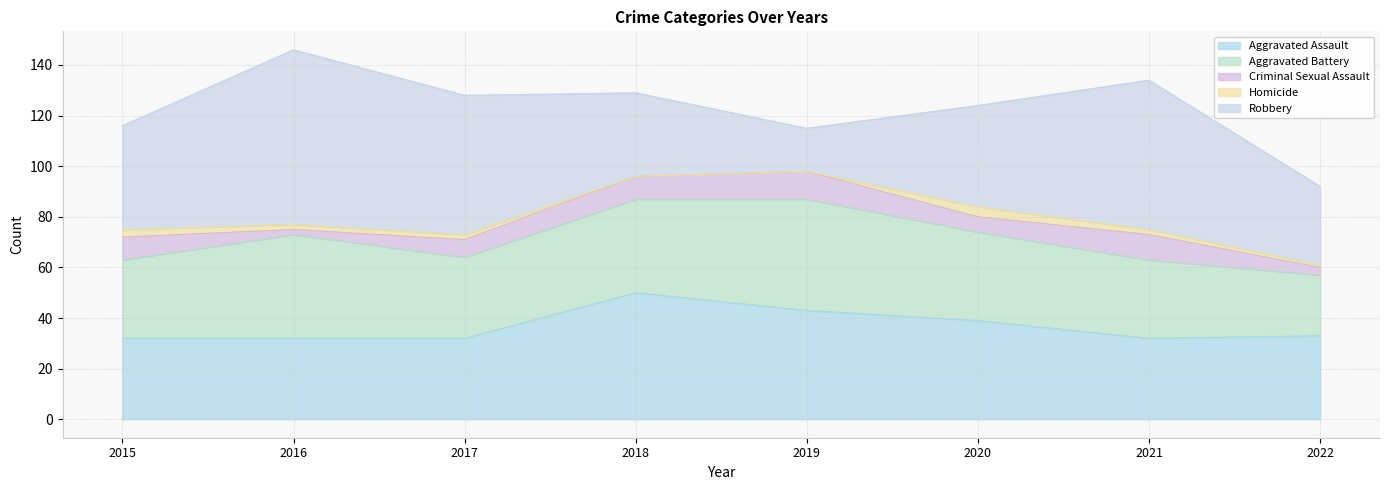

At which category is the sum across all series the highest?

2016